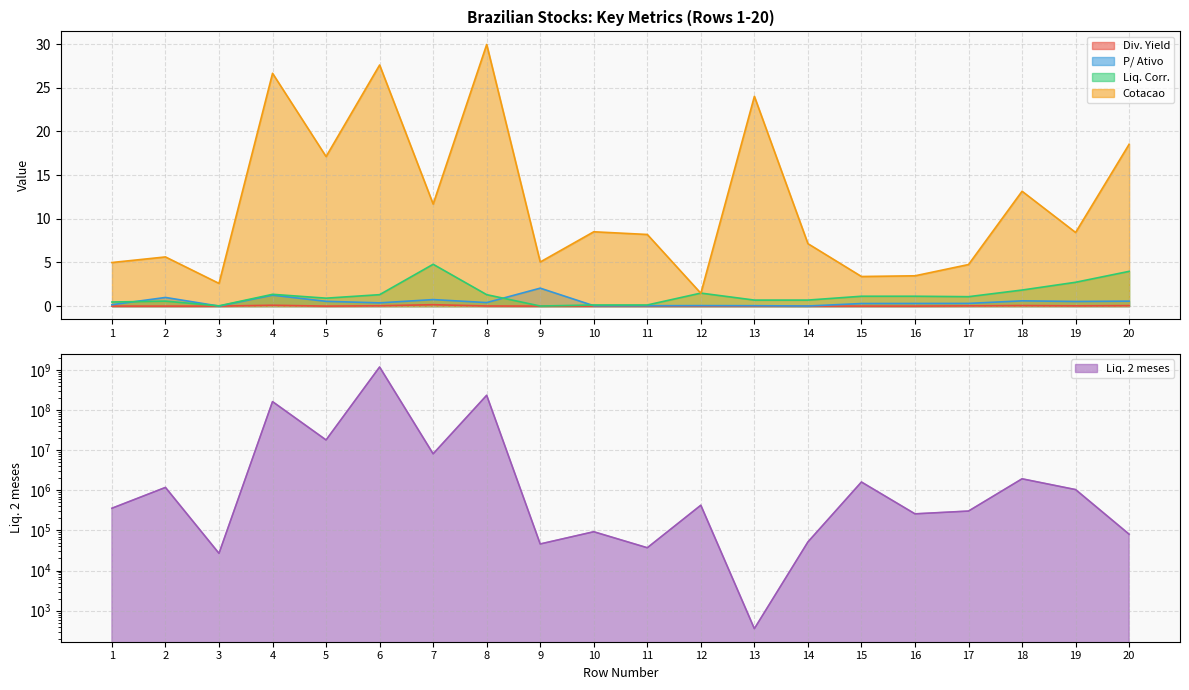

What is the value of the Liq. 2 meses point at the 17th from the left?

303669.0